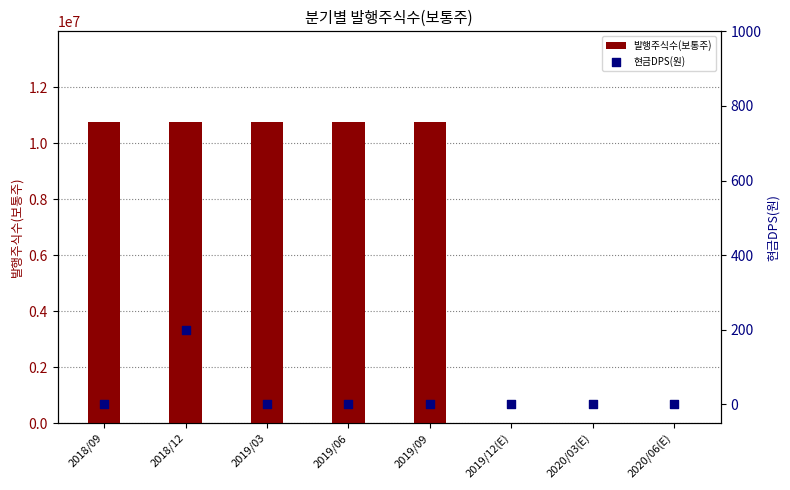

At how many categories does at least one series exceed 5801010?

5